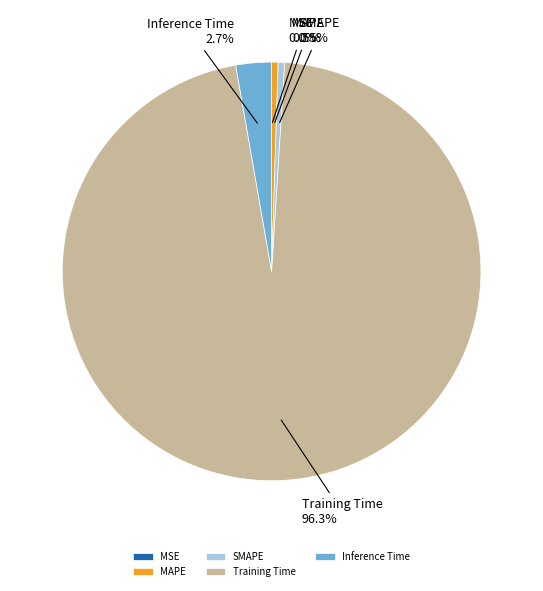

Which has a higher value, Inference Time or MAPE?

Inference Time